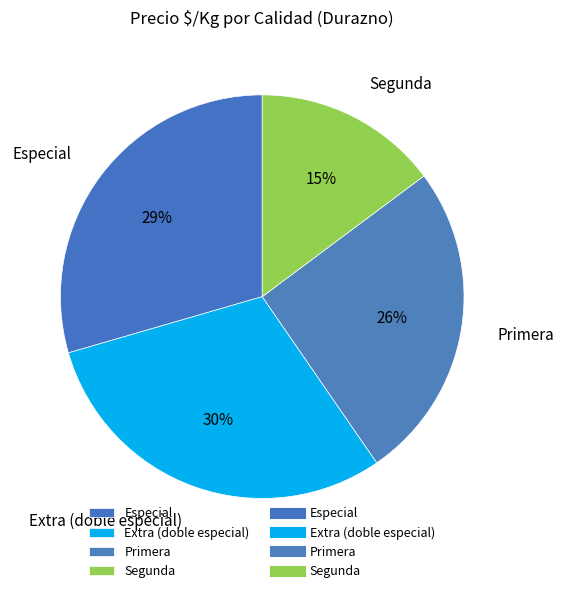

Does any single category account for the majority?

No